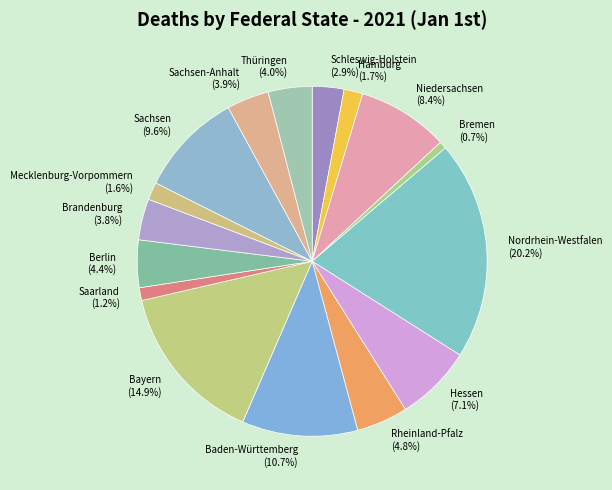

What percentage is the Hamburg slice, to the nearest percent?

2%